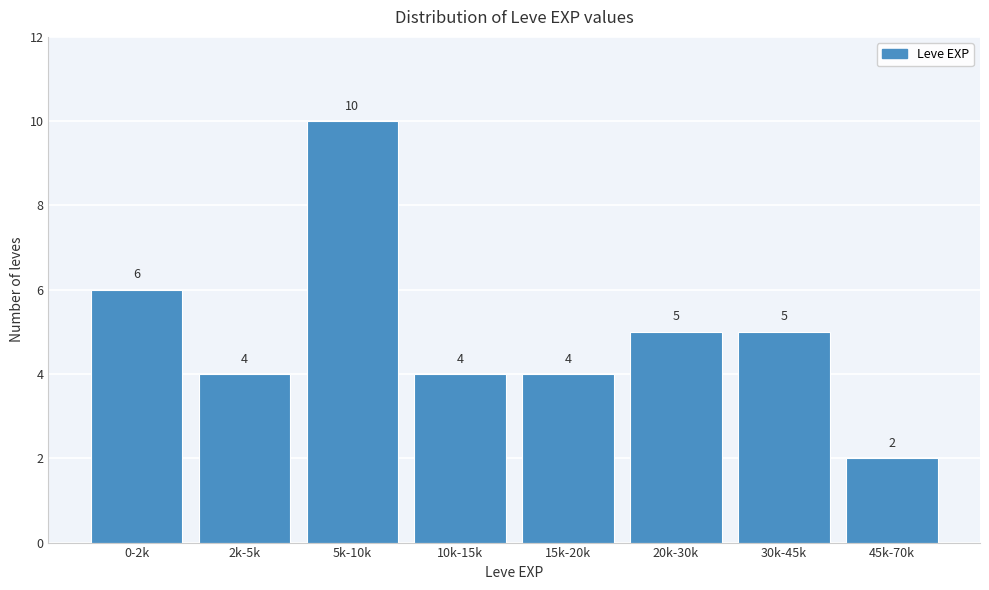

Reading left to right, what are all the values shown in this chart?

0-2k=6	2k-5k=4	5k-10k=10	10k-15k=4	15k-20k=4	20k-30k=5	30k-45k=5	45k-70k=2